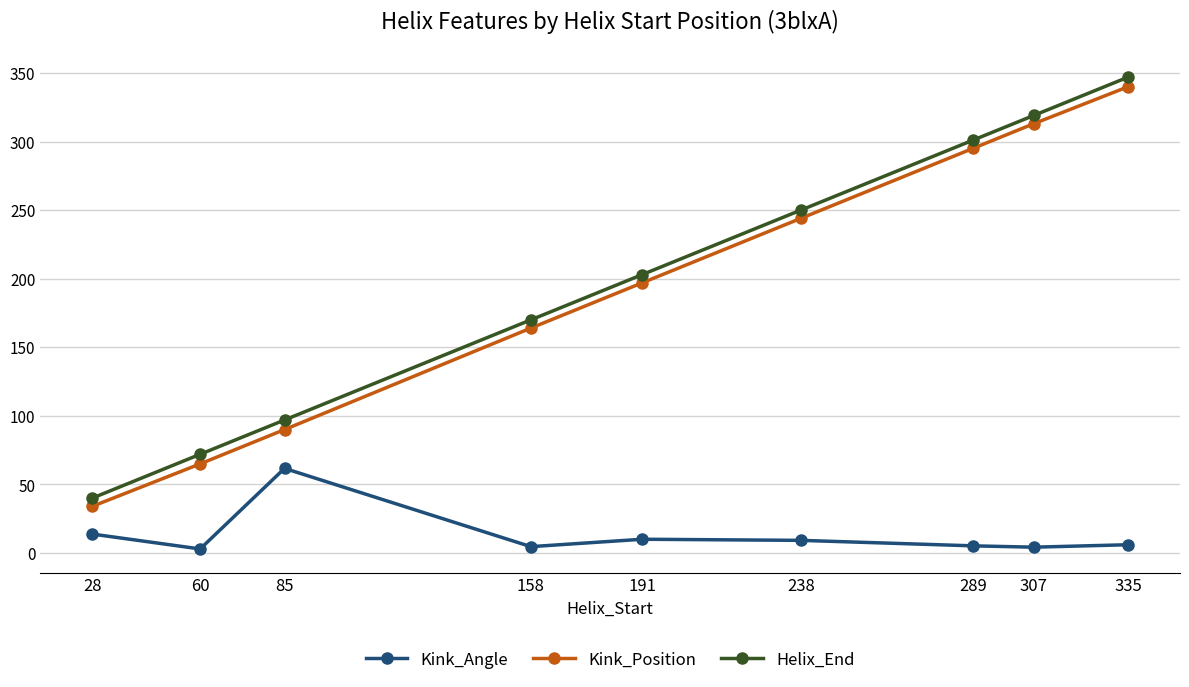

True or false: Helix_End has more than 2 points higher than both neighbors.

False